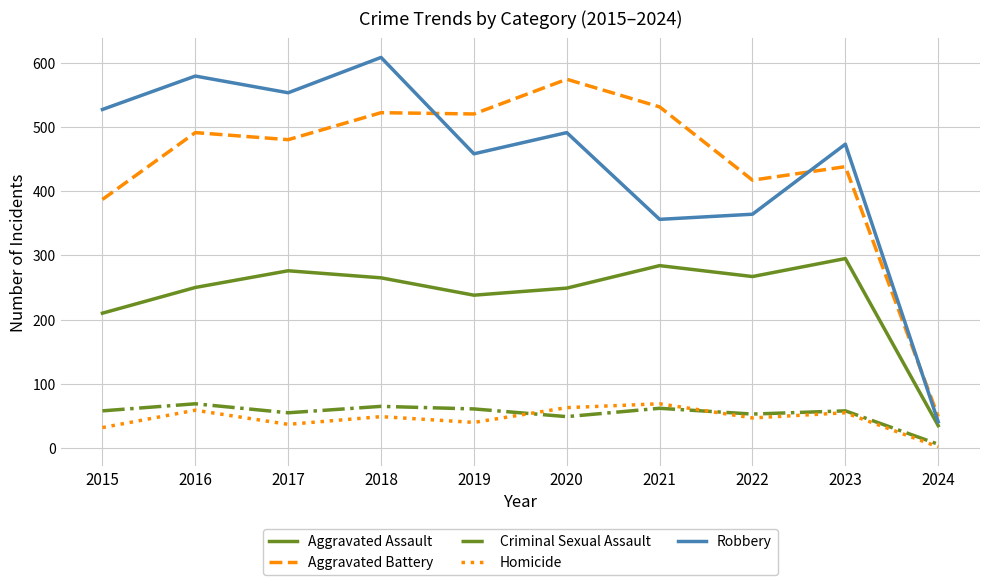

What is the total value across all series at 2018?

1509